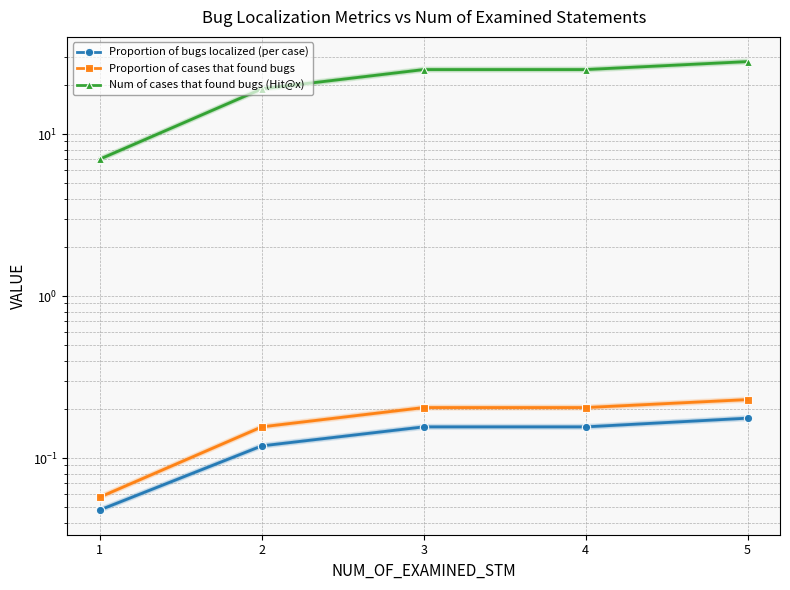

What is the difference between the Num of cases that found bugs (Hit@x) values at 5 and 4?

3.0